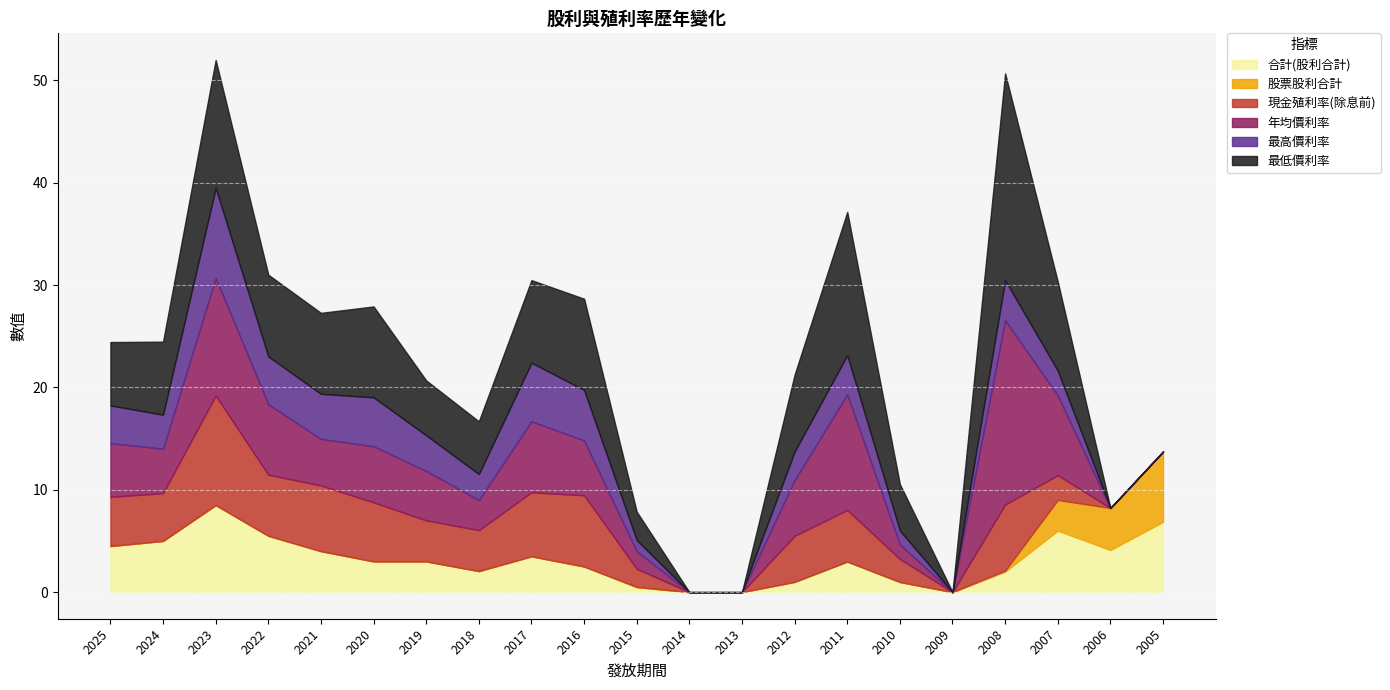

At which label does 最低價利率 reach its minimum?

2014